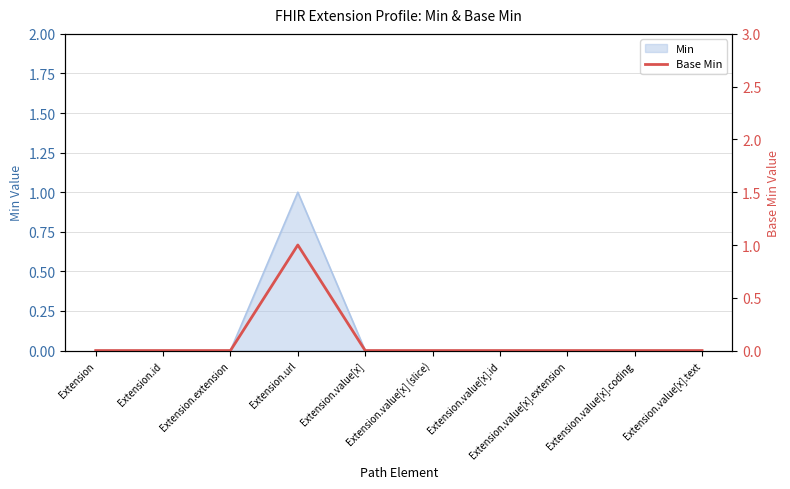

How many interior local peaks (higher than both neighbors) does the data have?

1